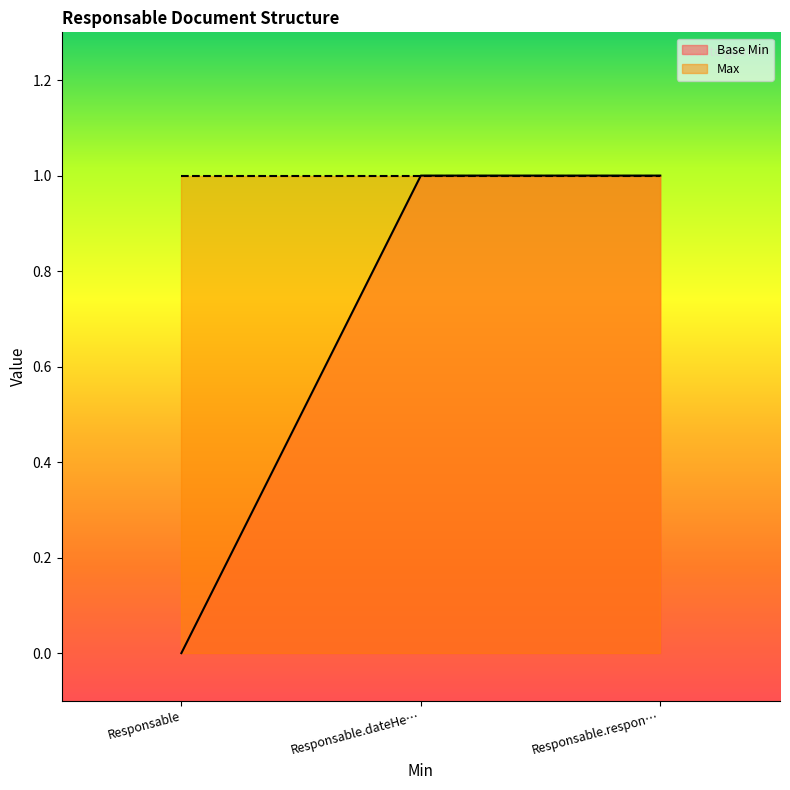

The Base Min series shows 2 at Responsable.respon…. True or false?

False